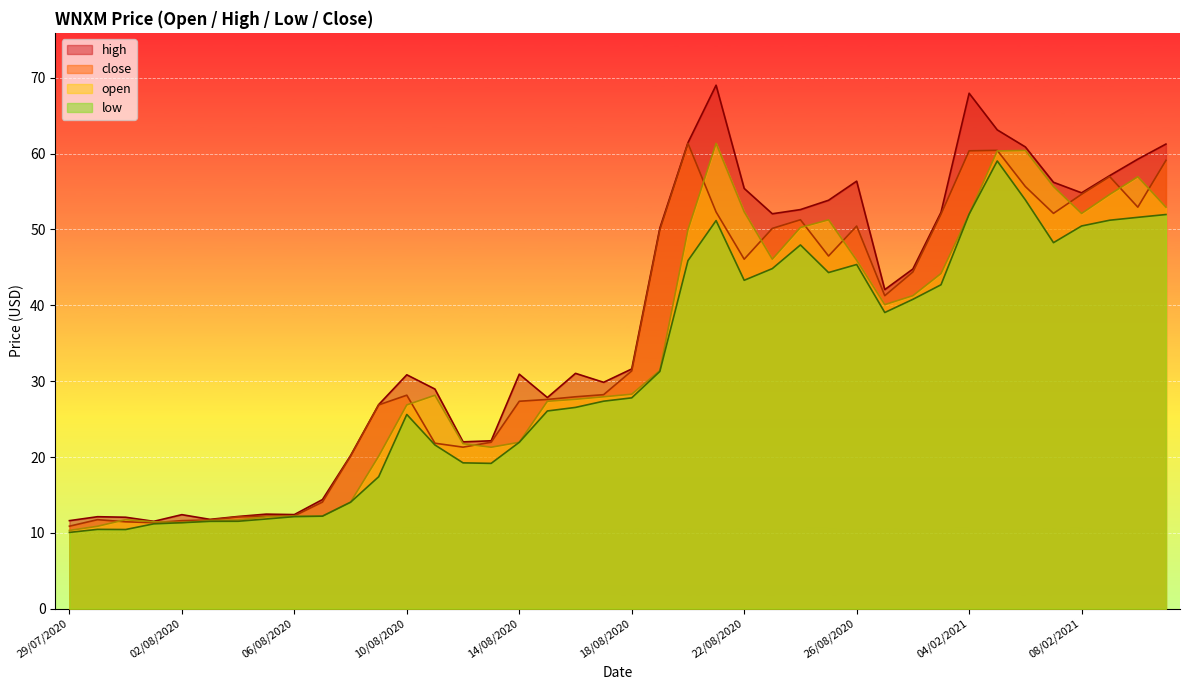

Rank the series by their average value, from highest to lowest.

high, close, open, low